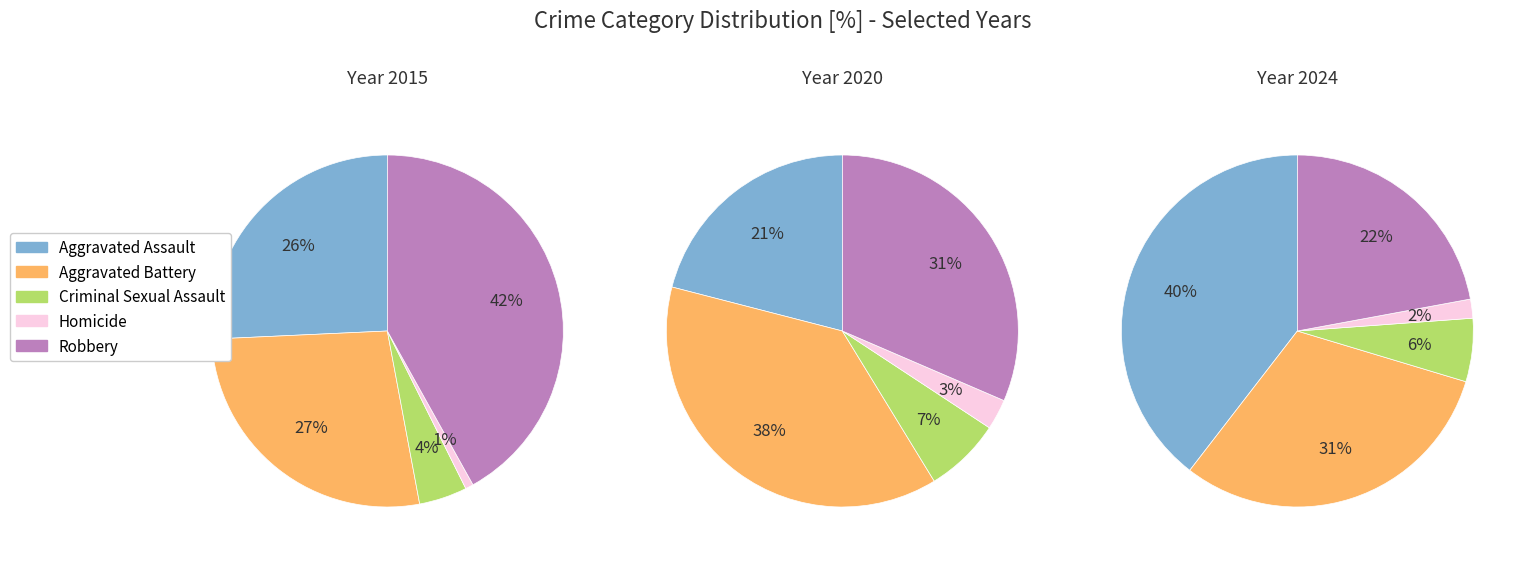

To the nearest percent, what portion does 3 represent?

7%